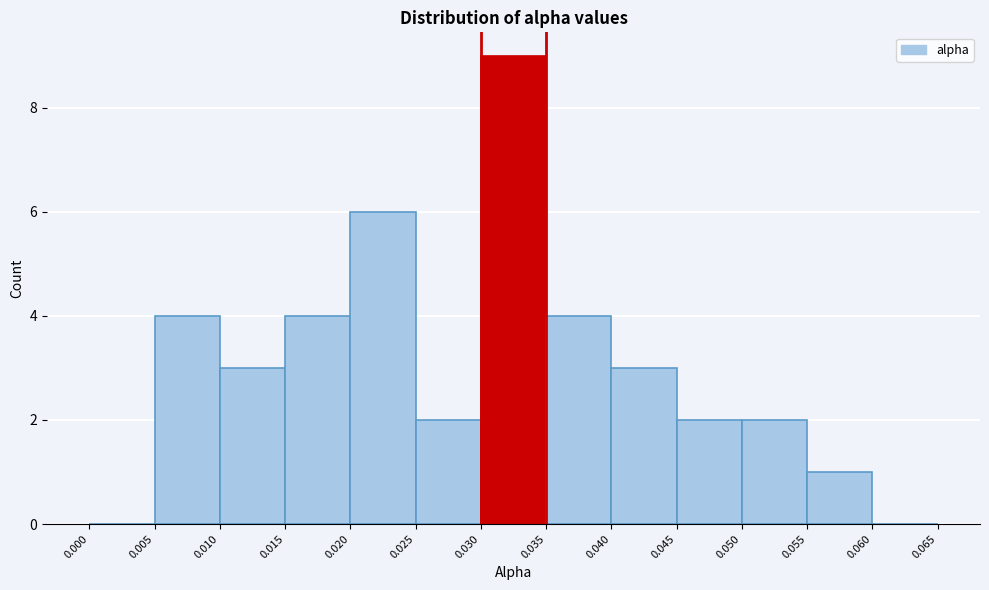

Reading left to right, list every bar in this chart as the range it spans on the x-axis followed by its height. The values are not printed on the chart, so give them approximately, as read against the axis.

0.000 to 0.005: 0
0.005 to 0.010: 4
0.010 to 0.015: 3
0.015 to 0.020: 4
0.020 to 0.025: 6
0.025 to 0.030: 2
0.030 to 0.035: 9
0.035 to 0.040: 4
0.040 to 0.045: 3
0.045 to 0.050: 2
0.050 to 0.055: 2
0.055 to 0.060: 1
0.060 to 0.065: 0